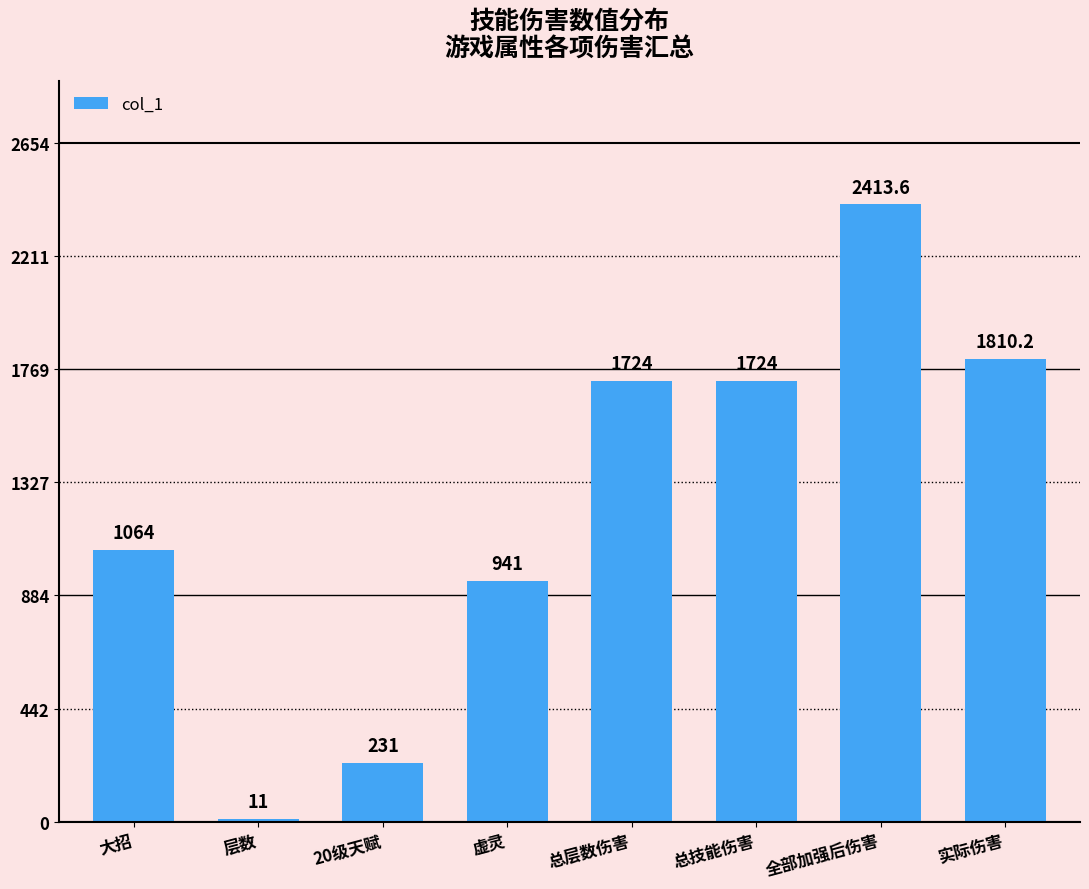

True or false: the data shows 400.1 at 20级天赋.

False